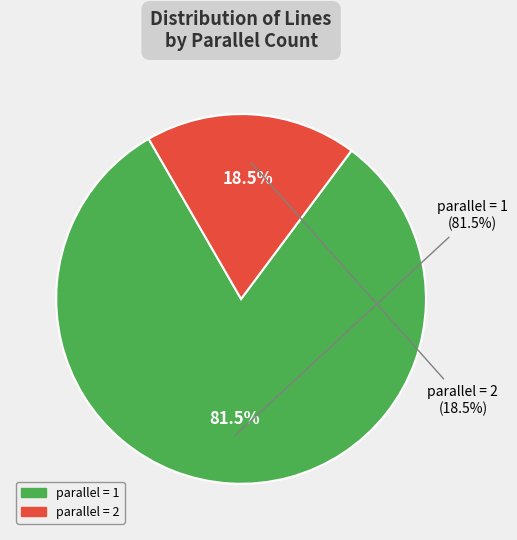

Which series changed the most between parallel=1 and parallel=2?

counts